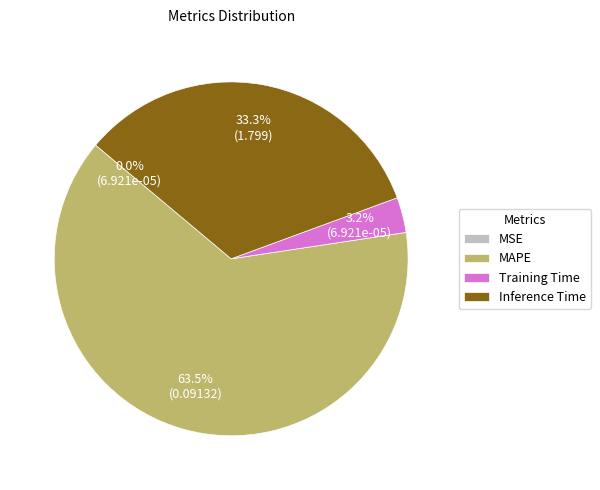

Which slice represents more than half of the pie?

MAPE